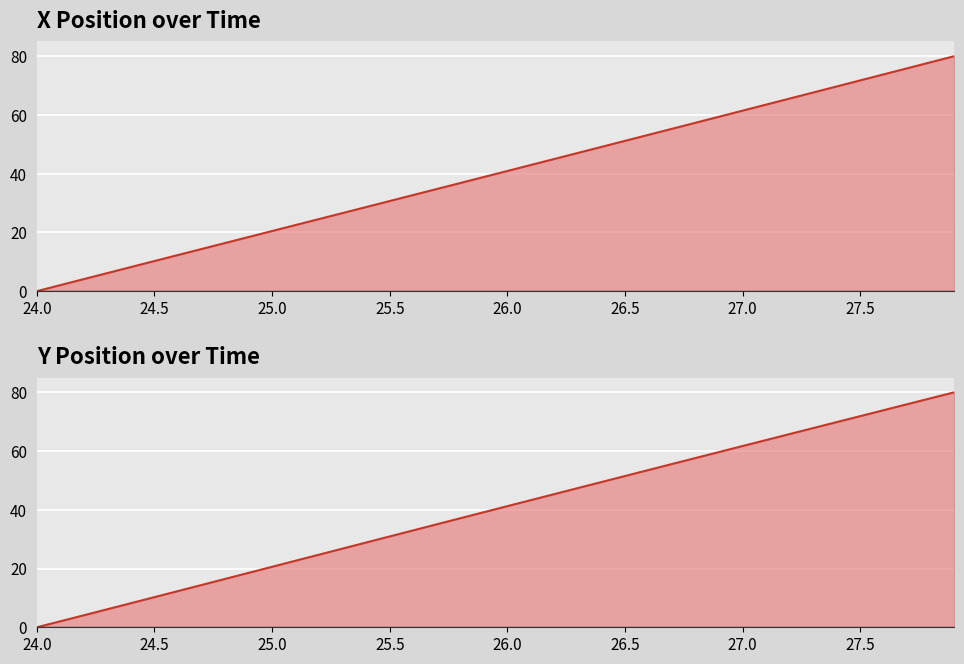

Which series has the largest total across all categories?

Y Position over Time line